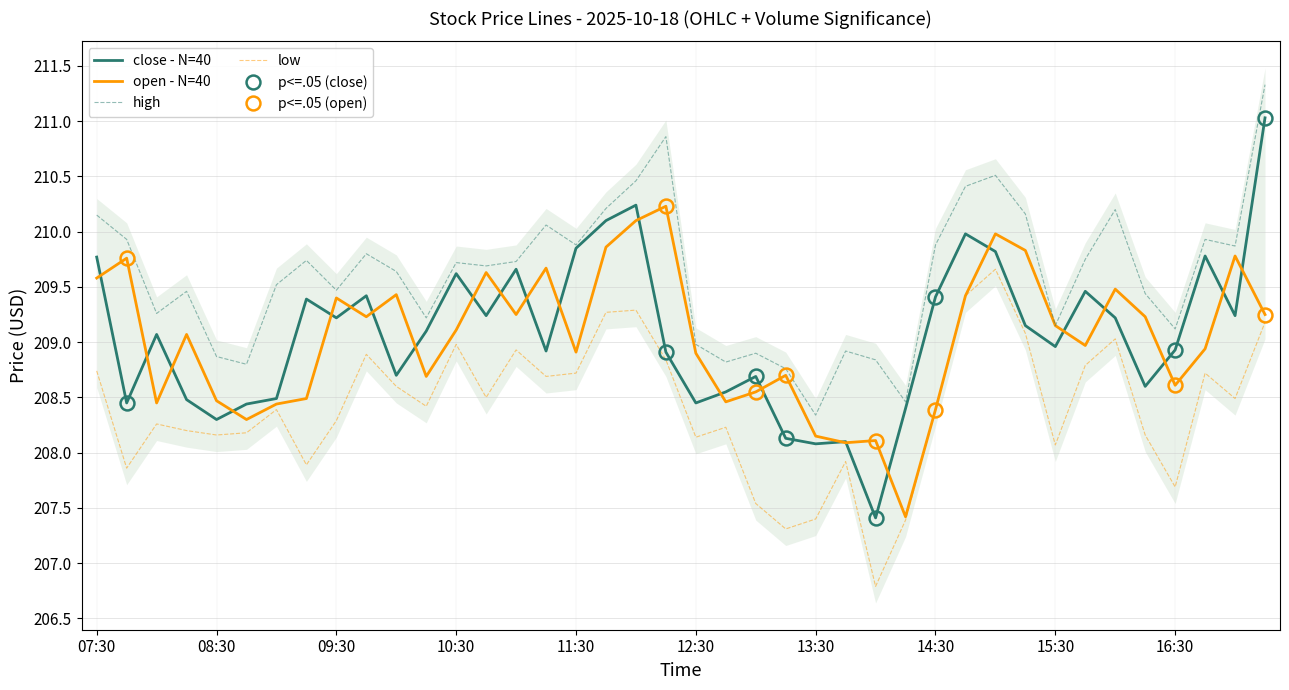

True or false: low and high intersect in this chart.

False